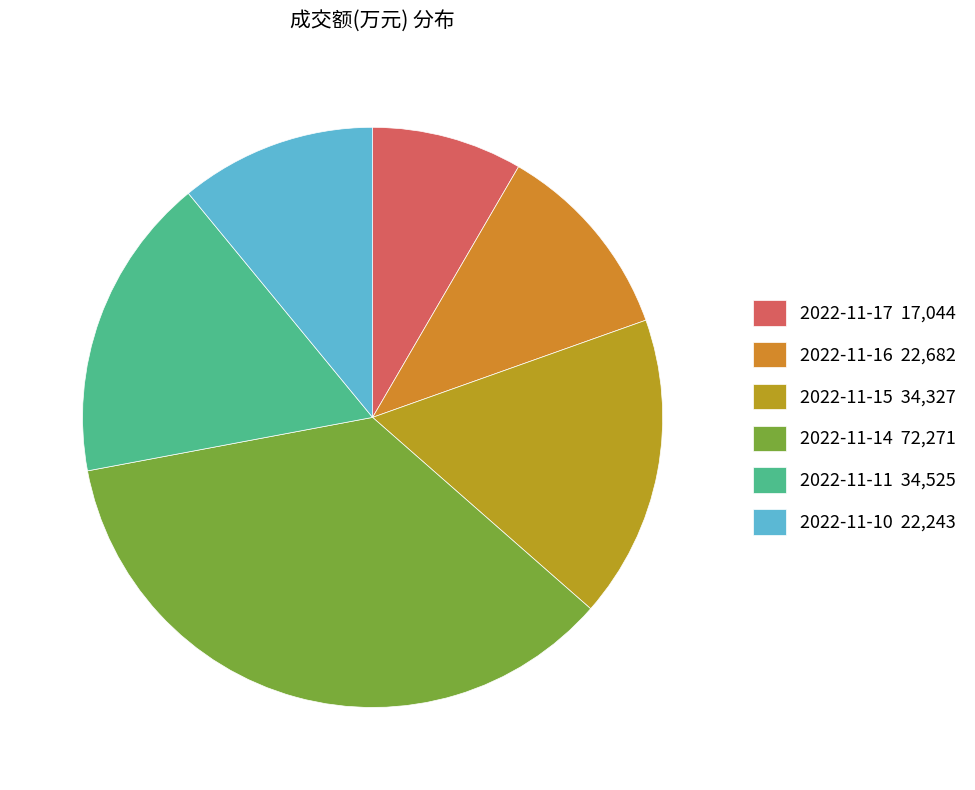

How many slices are in this pie chart?

6